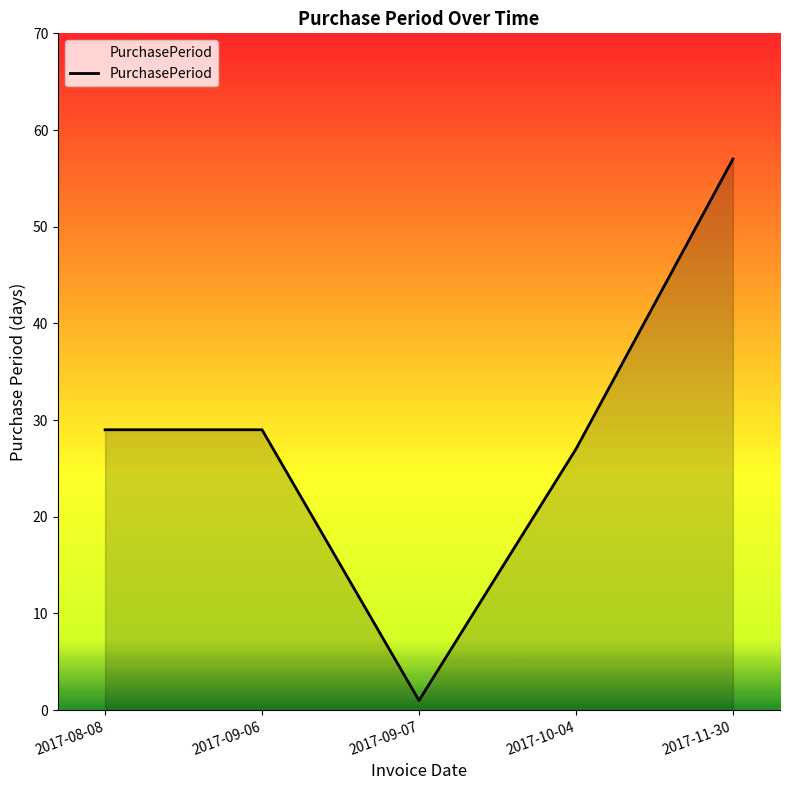

Read the value at 2017-10-04, to the nearest 5.

25